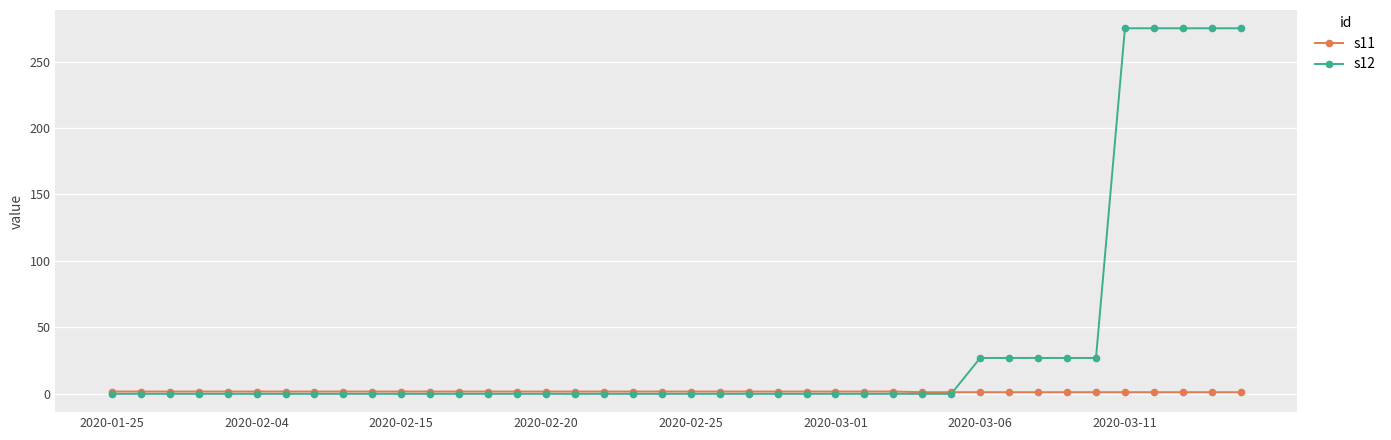

At how many categories does at least one series exceed 164?

5